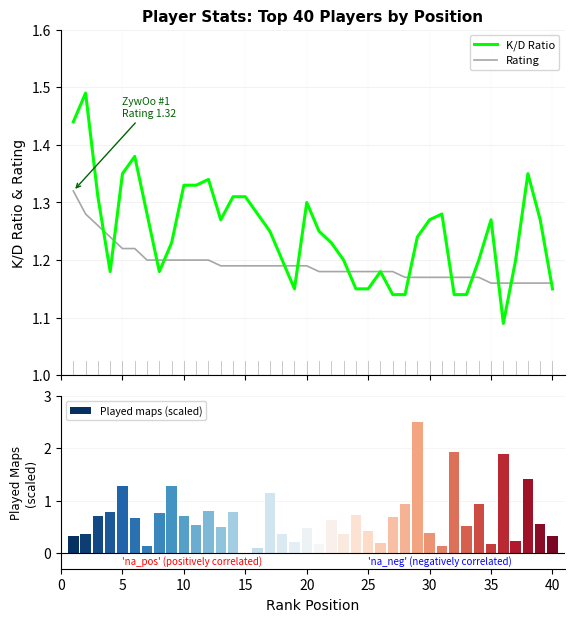

Where is Played maps (scaled) nearest to the value 1?

27